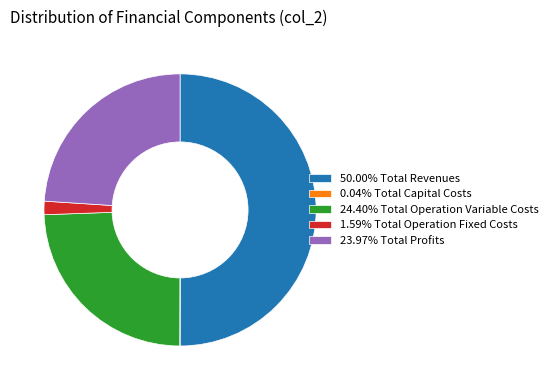

Approximately how many times larger is the value at 24.40% Total Operation Variable Costs compared to 1.59% Total Operation Fixed Costs?

15.3